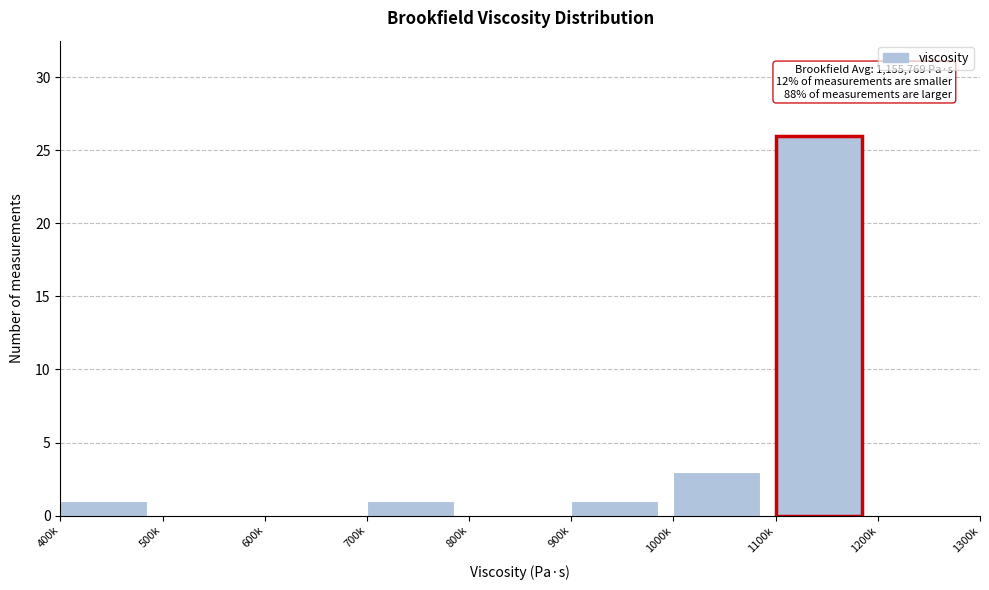

Reading left to right, list all the values displayed in this chart.

400k=1	500k=0	600k=0	700k=1	800k=0	900k=1	1000k=3	1100k=26	1200k=0